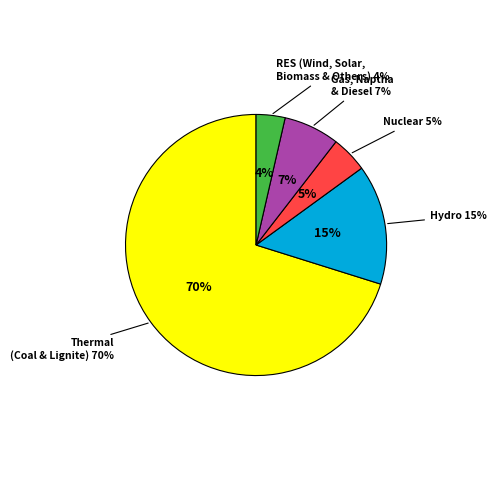

To the nearest percent, what portion does Nuclear represent?

5%